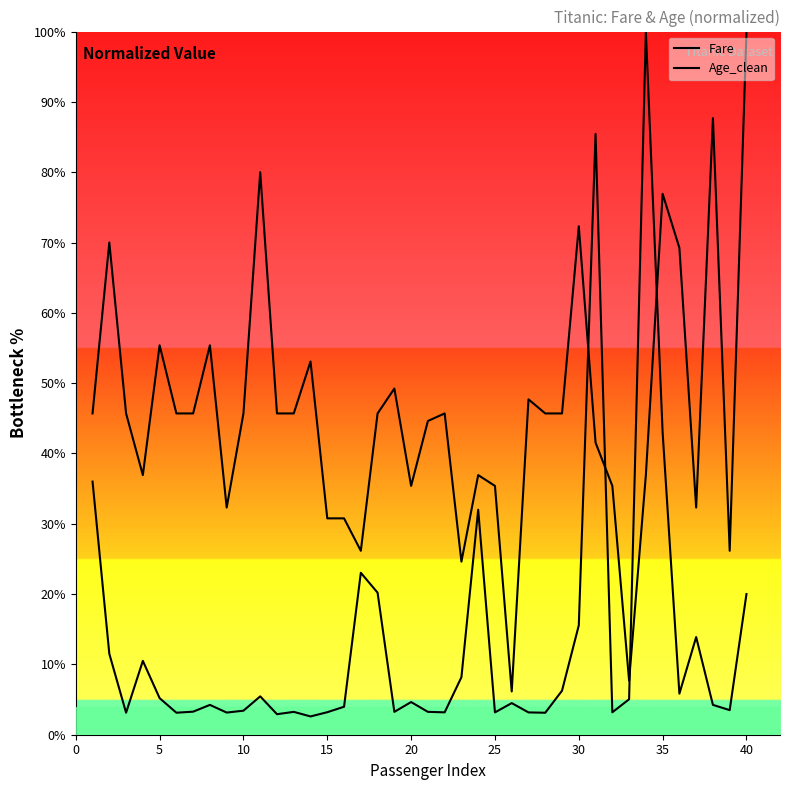

Does the chart have visible grid lines?

No